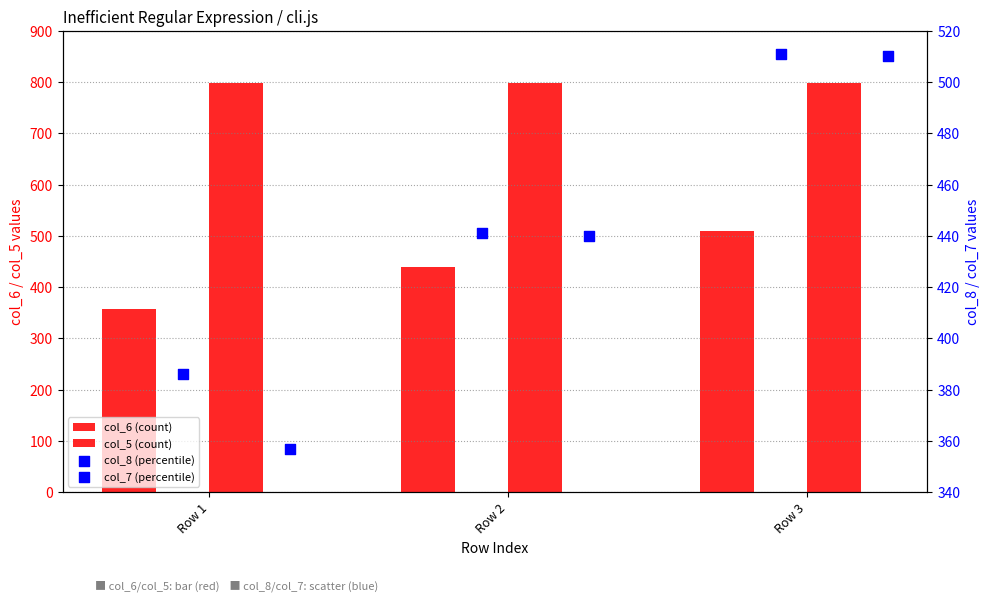

What is the total value across all series at Row 2?

2120